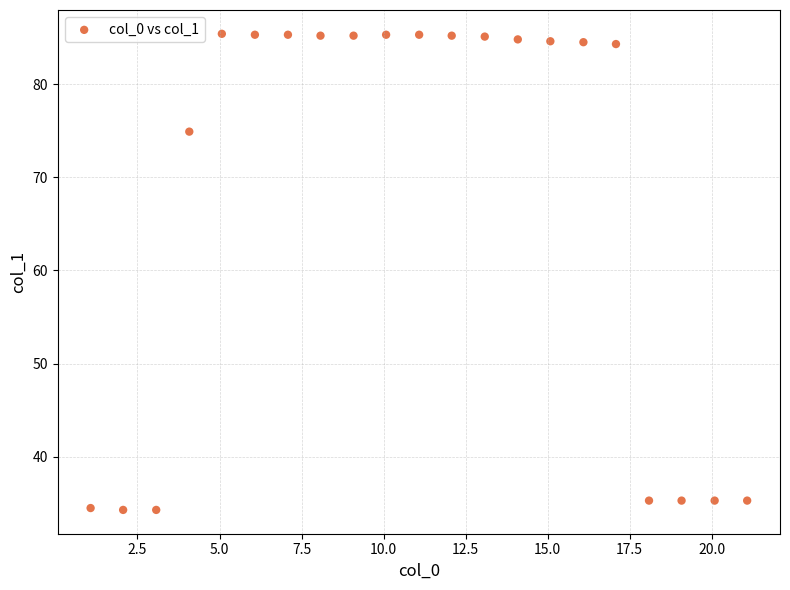

What Y value in the scatter plot is closest to 59?

74.9